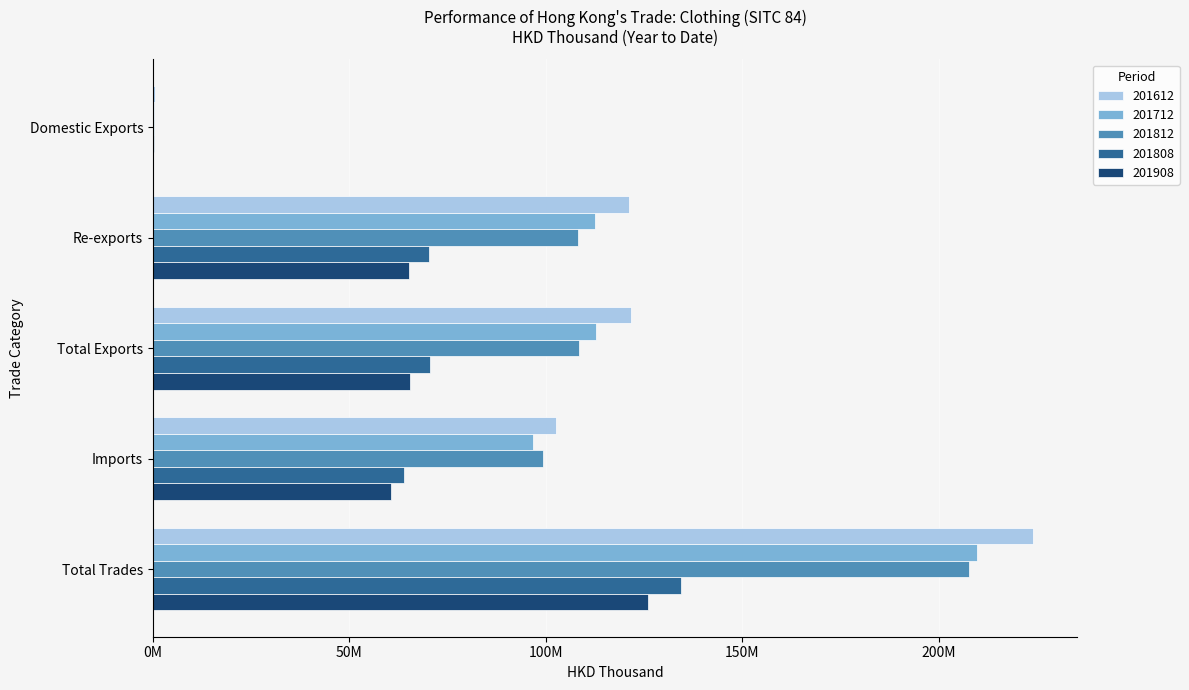

What are all the series names shown in the legend?

201612, 201712, 201812, 201808, 201908